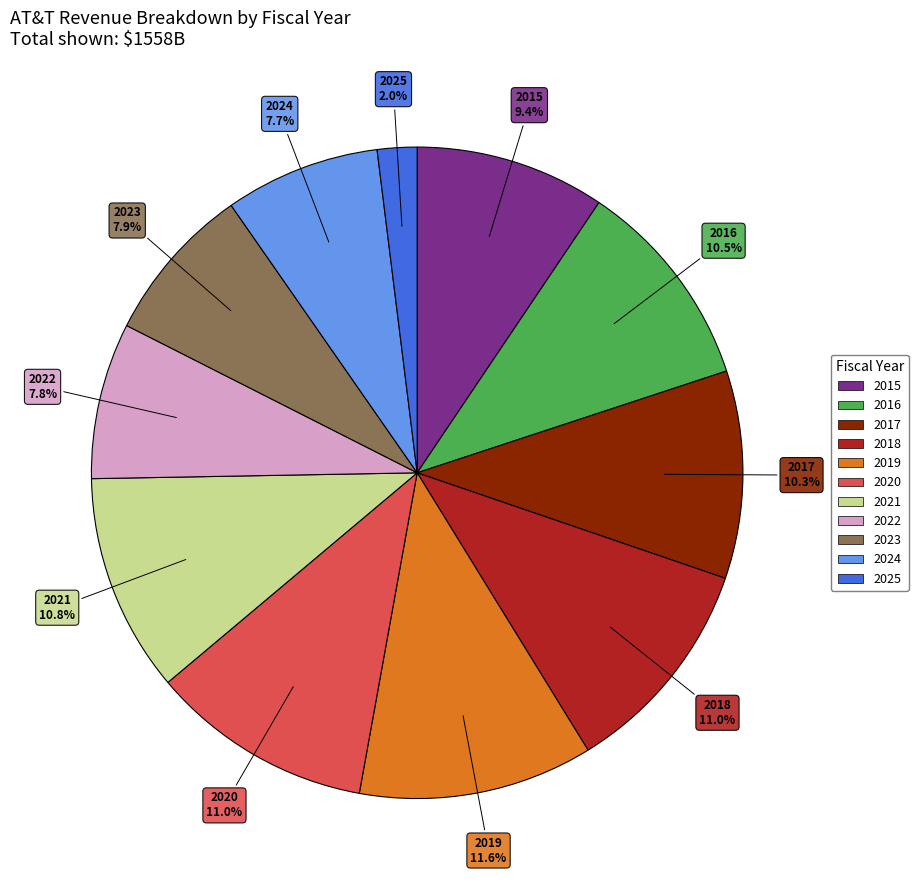

Does any single category account for the majority?

No